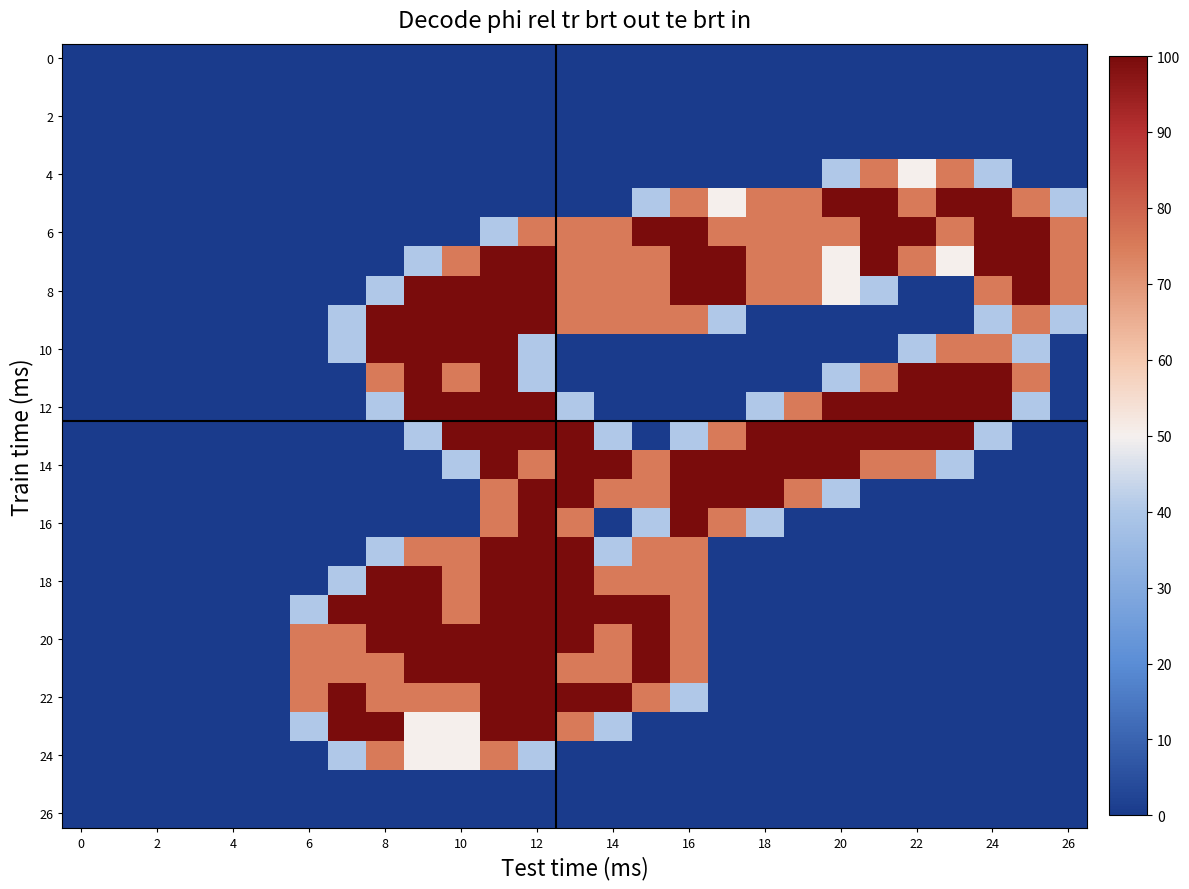

Count the number of categories in the chart.

27